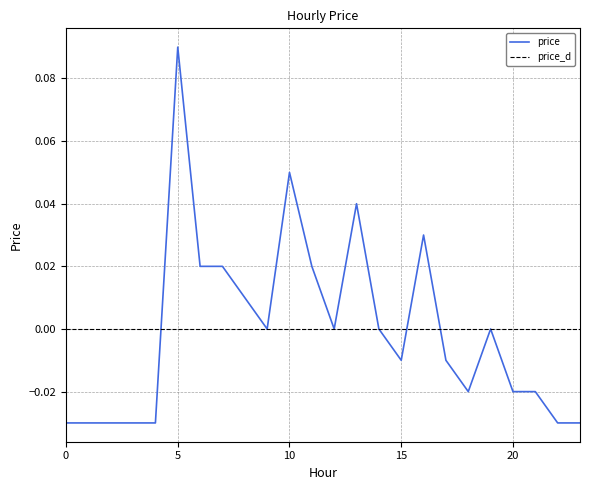

Rank the series by their maximum value, from lowest to highest.

price_d, price